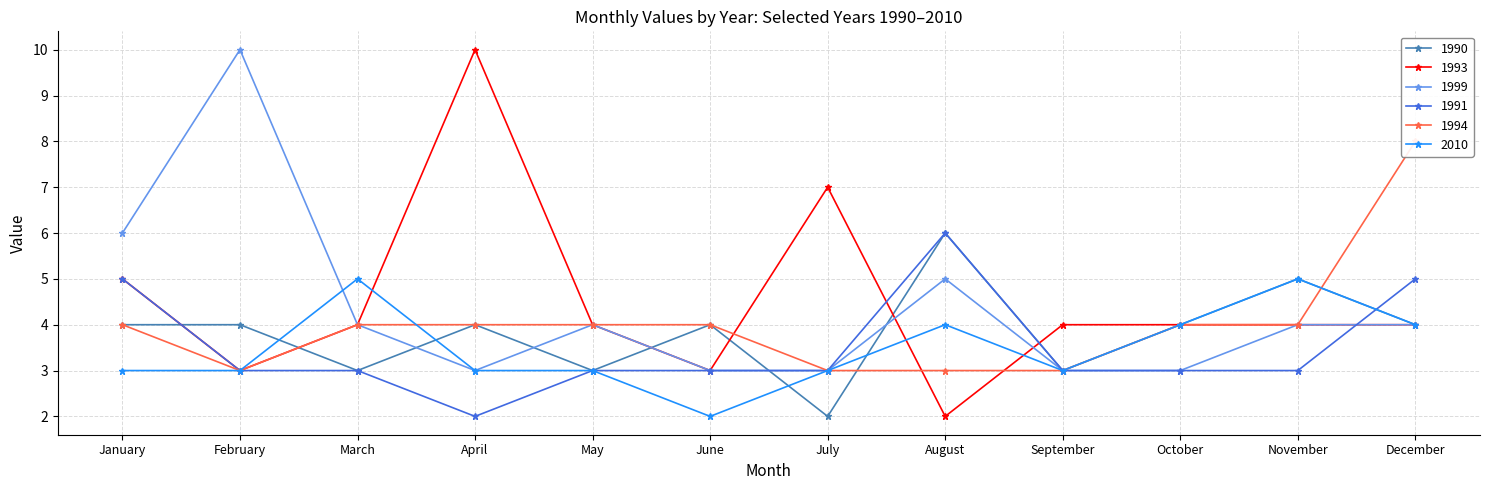

What is the maximum value for 1991?

6